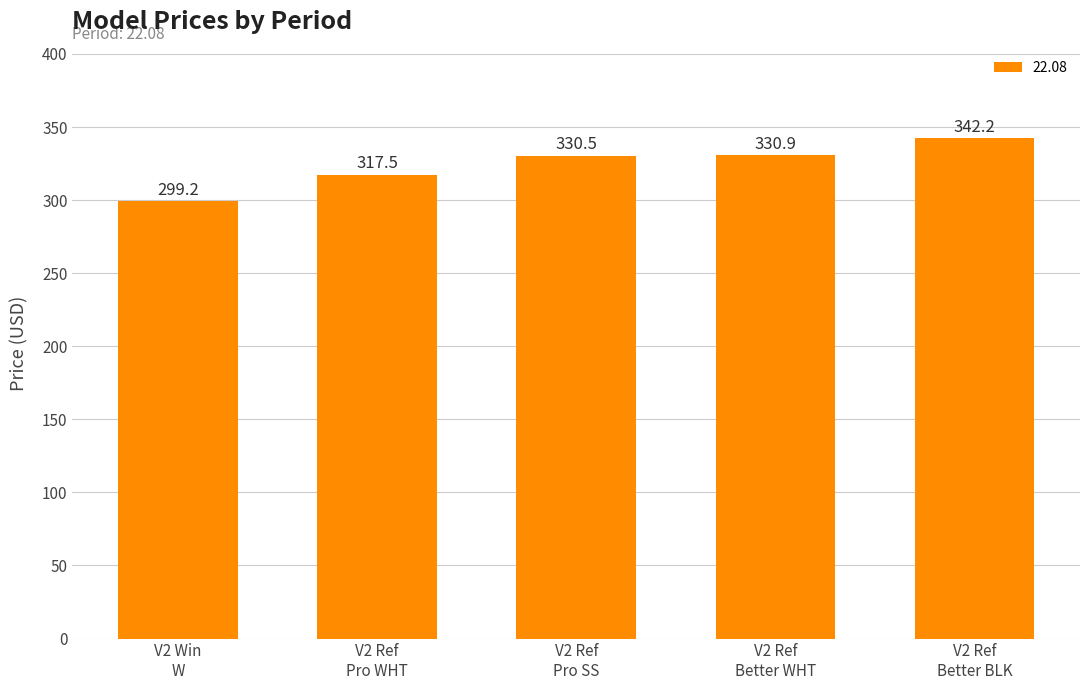

What is the difference between the maximum and second lowest values?

24.7